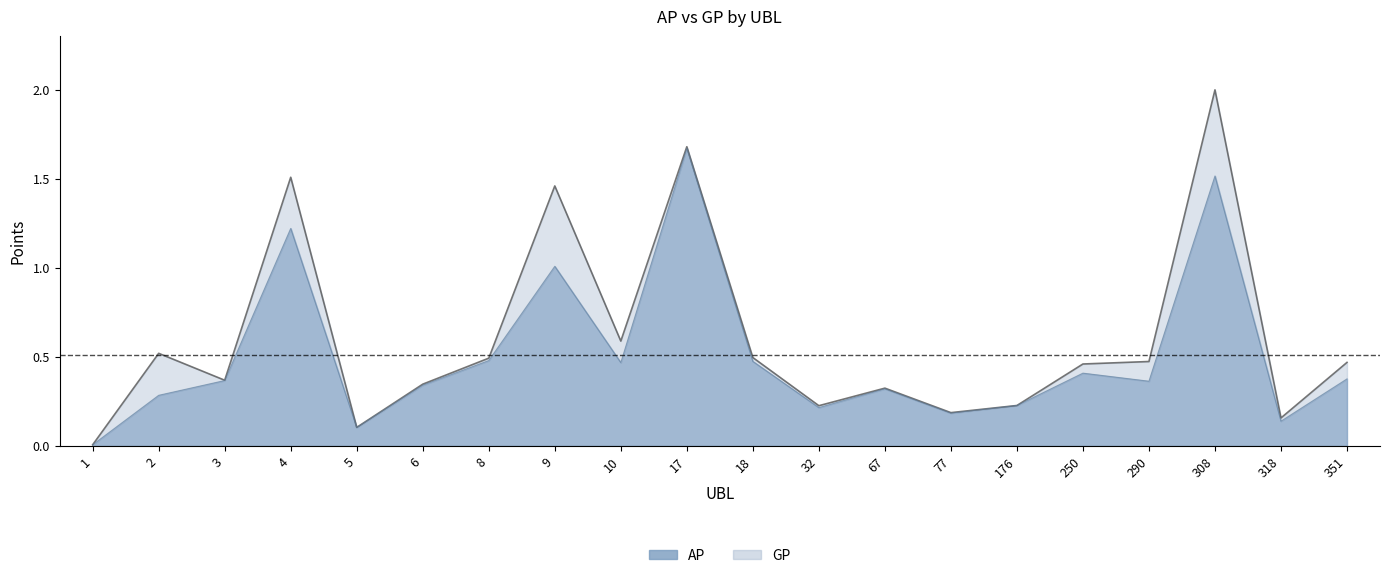

What is the value of the GP point at the 7th from the left?

0.5